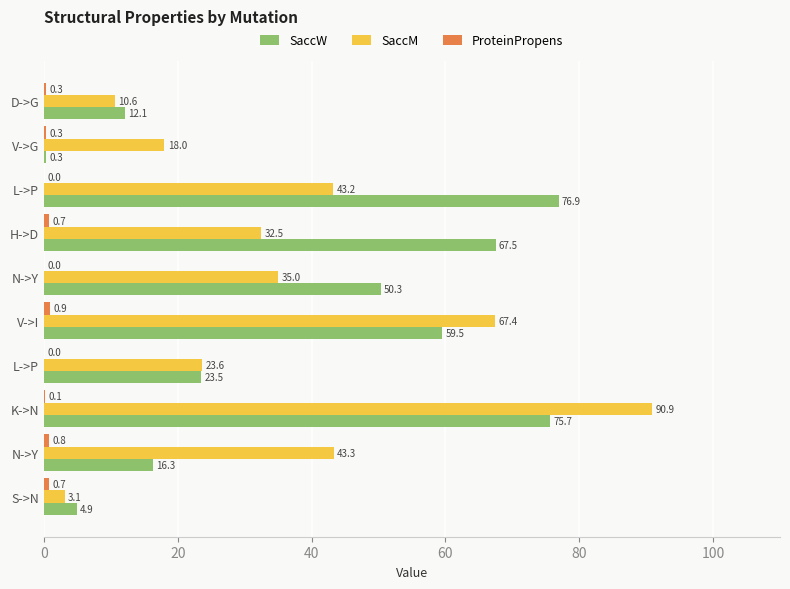

Which category has the highest value across all series?

K->N